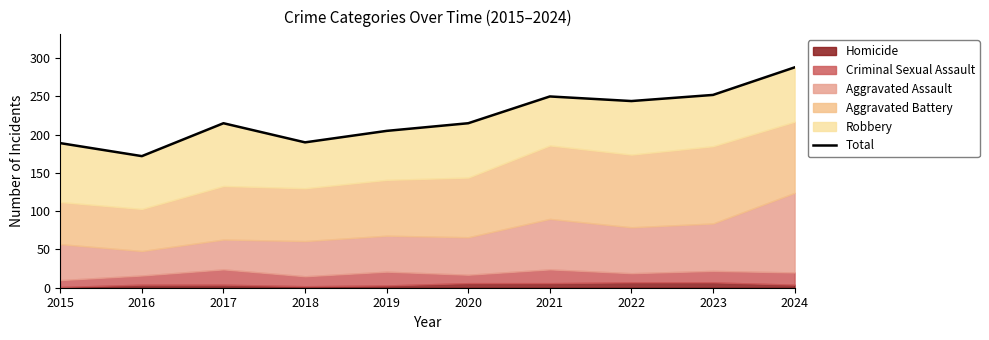

Between 2017 and 2024, which is larger?

2024